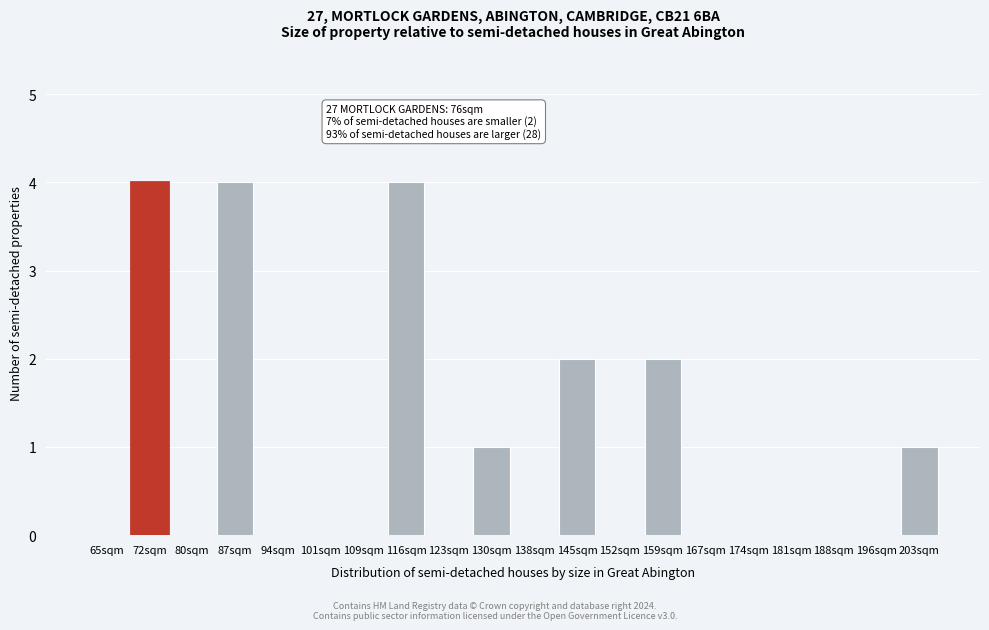

Reading right to left, transcribe all the data shown in this chart.

203sqm=1	196sqm=0	188sqm=0	181sqm=0	174sqm=0	167sqm=0	159sqm=2	152sqm=0	145sqm=2	138sqm=0	130sqm=1	123sqm=0	116sqm=4	109sqm=0	101sqm=0	94sqm=0	87sqm=4	80sqm=0	72sqm=4	65sqm=0